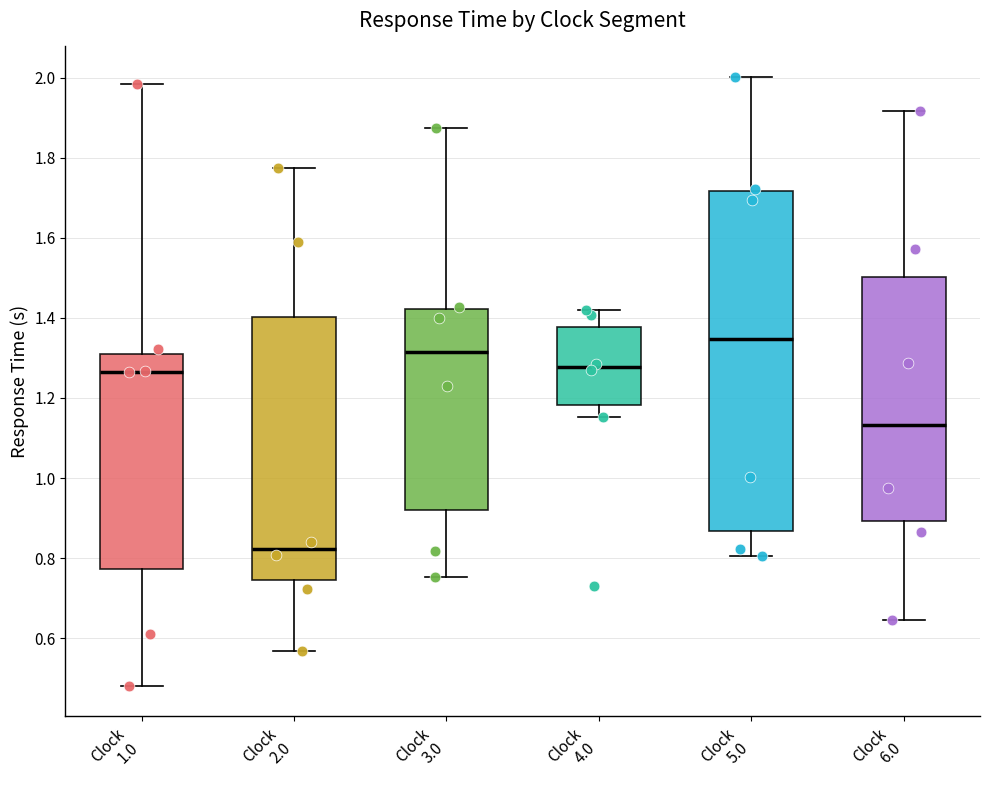

Reading left to right, transcribe this box plot: for each box, give where its median line is, the range the box spans, and where its two whiskers end, as read against the y-axis. The values are not printed on the chart, so give them approximately, as read against the axis.

Clock 1.0: median 1.26, box 0.78 to 1.30, whiskers 0.48 to 1.98
Clock 2.0: median 0.82, box 0.74 to 1.40, whiskers 0.56 to 1.78
Clock 3.0: median 1.32, box 0.92 to 1.42, whiskers 0.76 to 1.88
Clock 4.0: median 1.28, box 1.18 to 1.38, whiskers 1.16 to 1.42
Clock 5.0: median 1.34, box 0.86 to 1.72, whiskers 0.80 to 2.00
Clock 6.0: median 1.14, box 0.90 to 1.50, whiskers 0.64 to 1.92